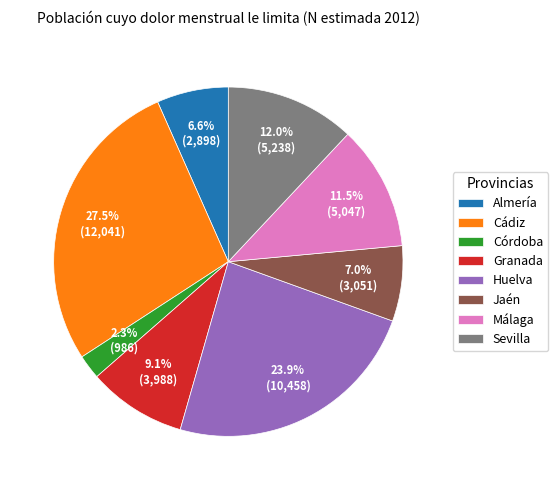

How many slices are in this pie chart?

8